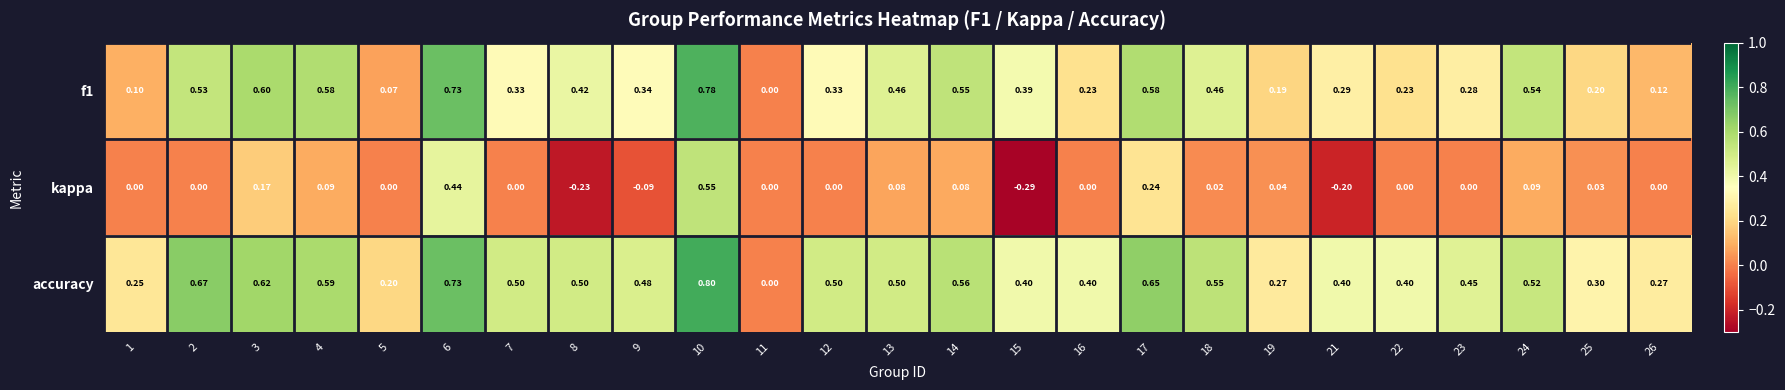

Which series changed the most between 6 and 15?

kappa